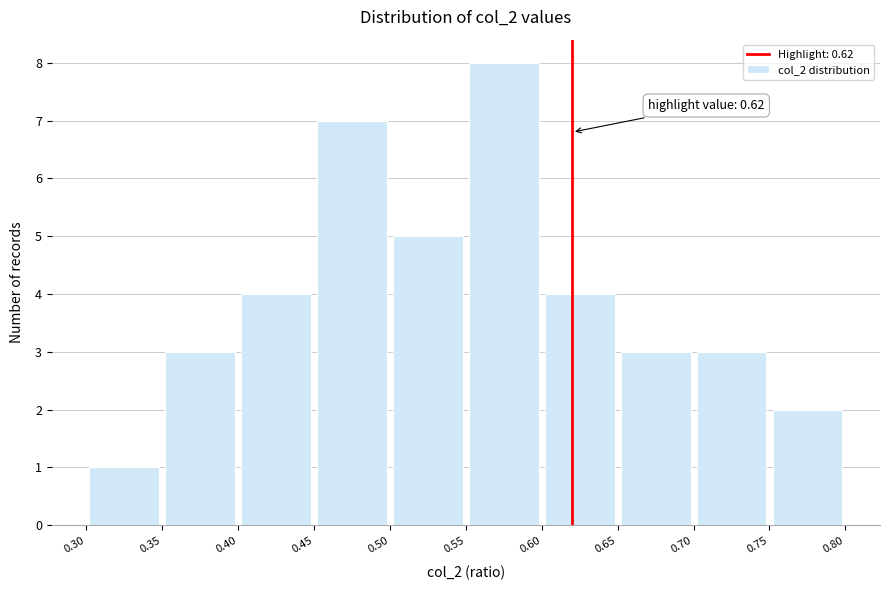

Which range on the x-axis has the tallest bar?

0.55 to 0.60